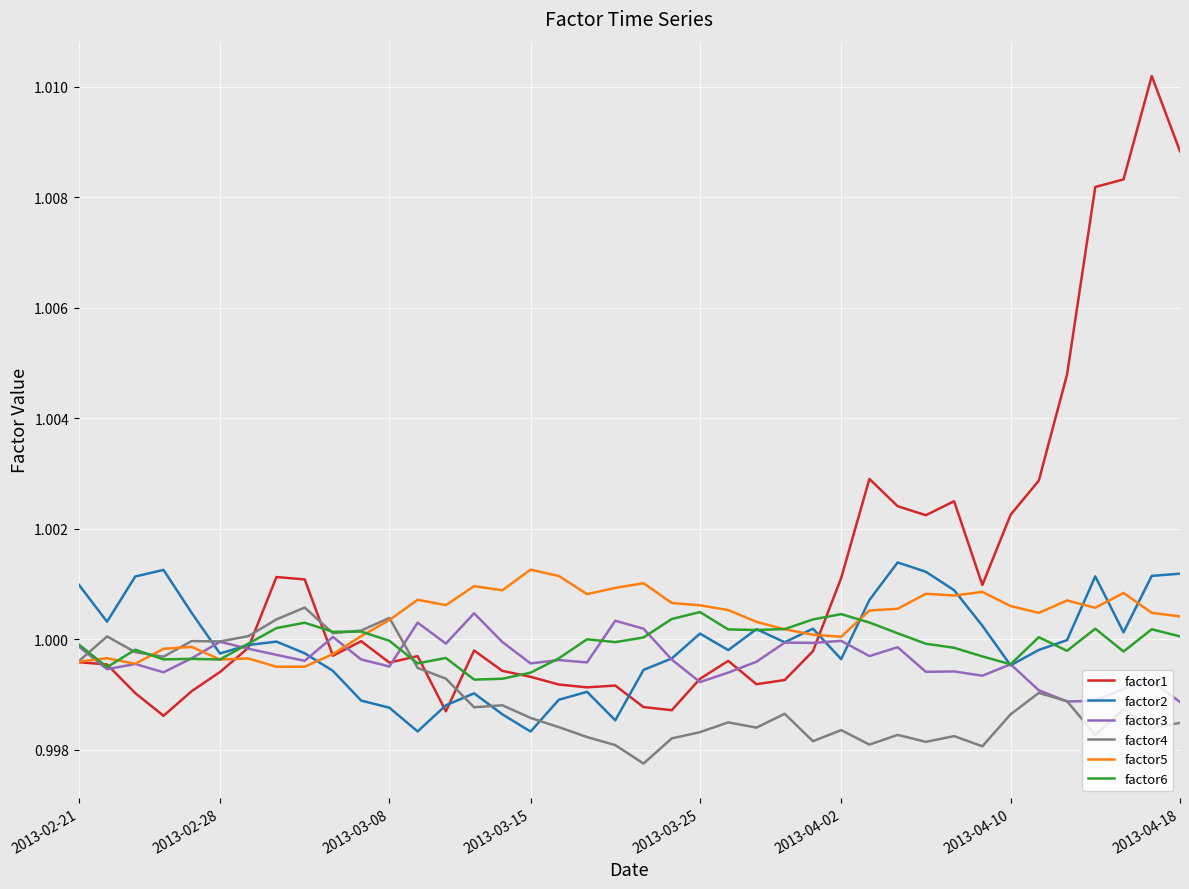

Which series has the widest spread of values?

factor1